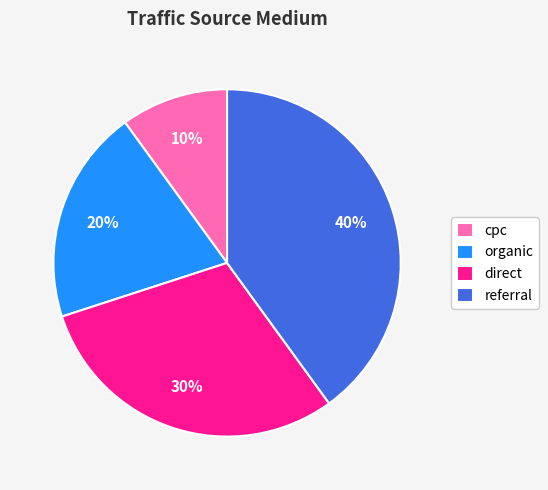

Is there a majority slice in this chart?

No